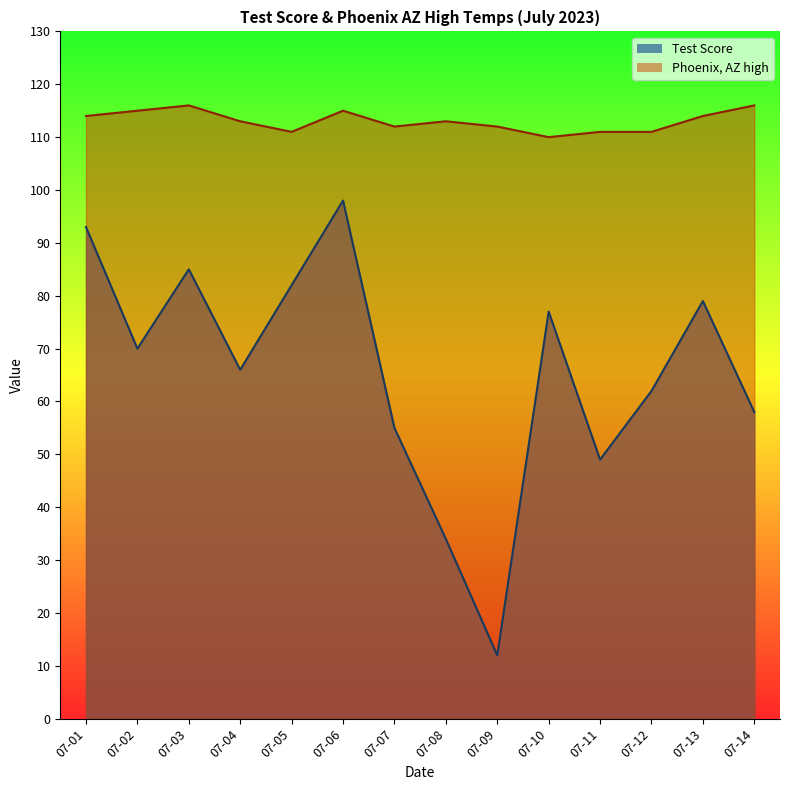

What is the average value of the Phoenix, AZ high series?

113